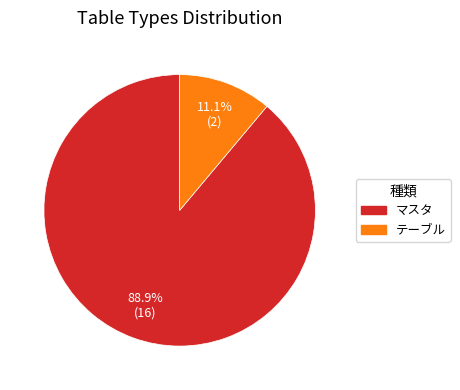

How many segments does this pie chart have?

2